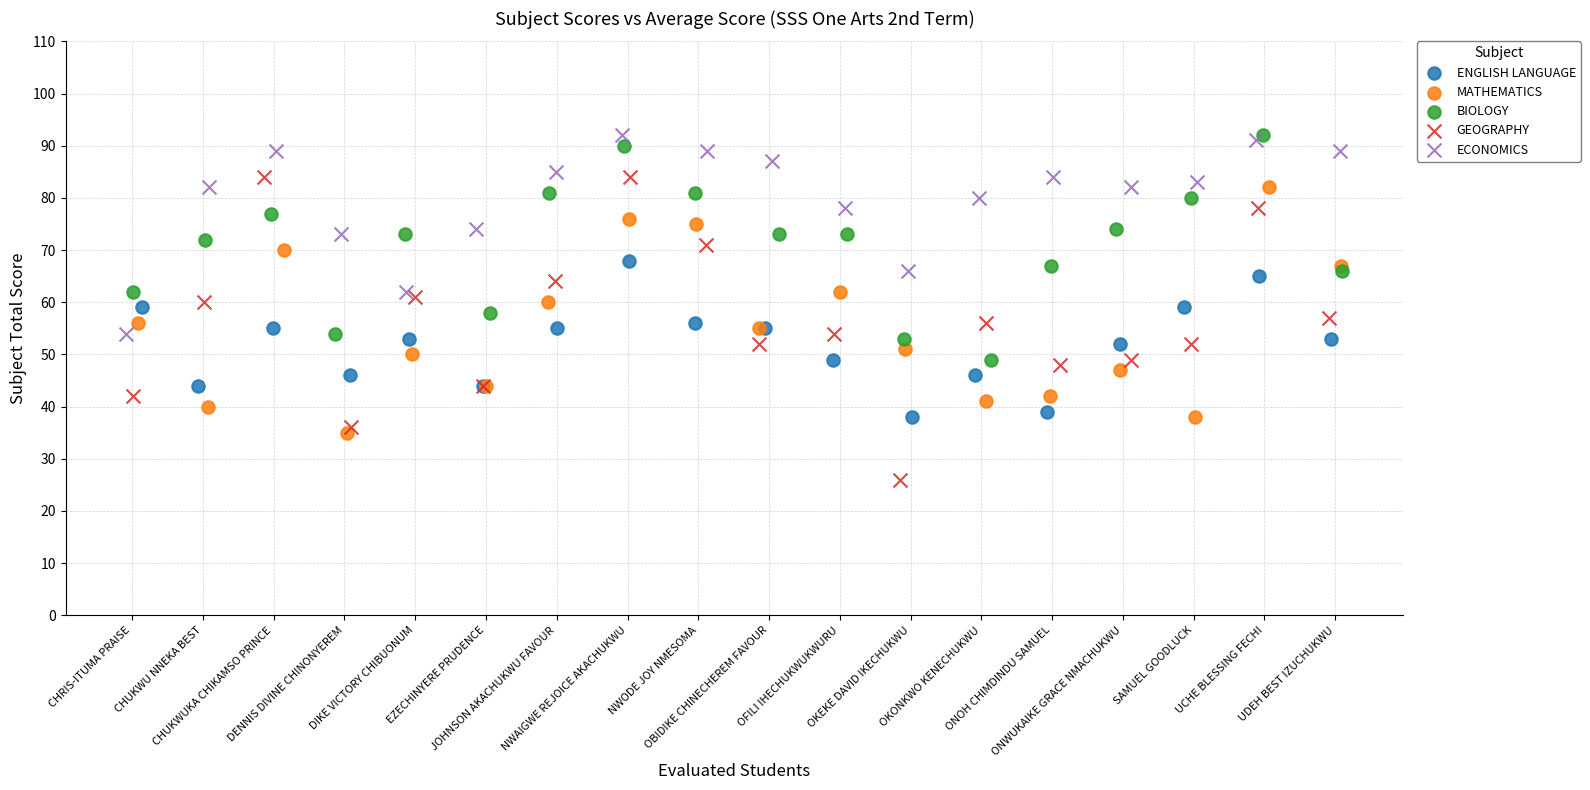

Which series reaches the minimum Y coordinate?

GEOGRAPHY